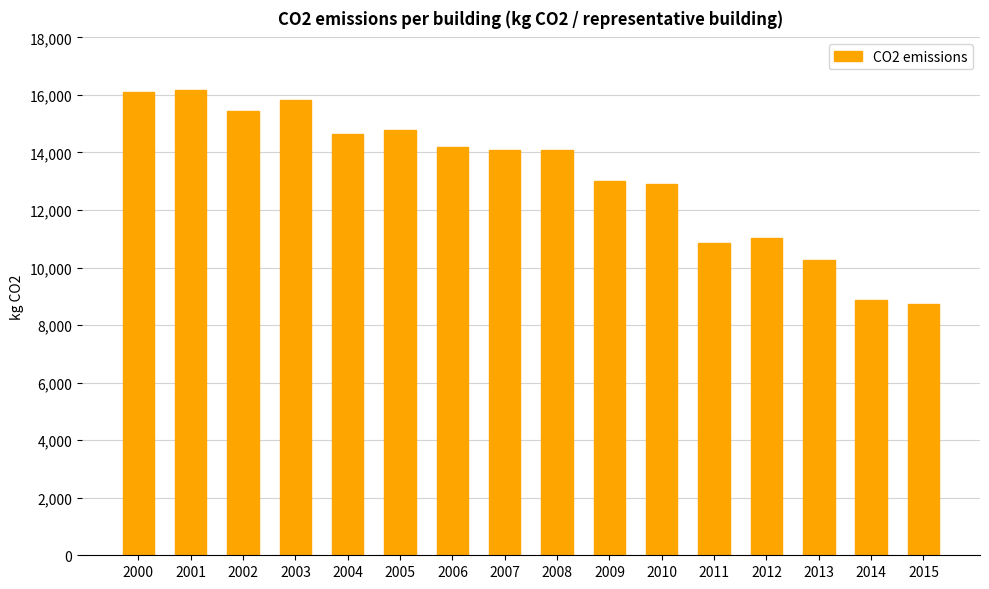

What is the change in value from 2005 to 2011?

-3919.3